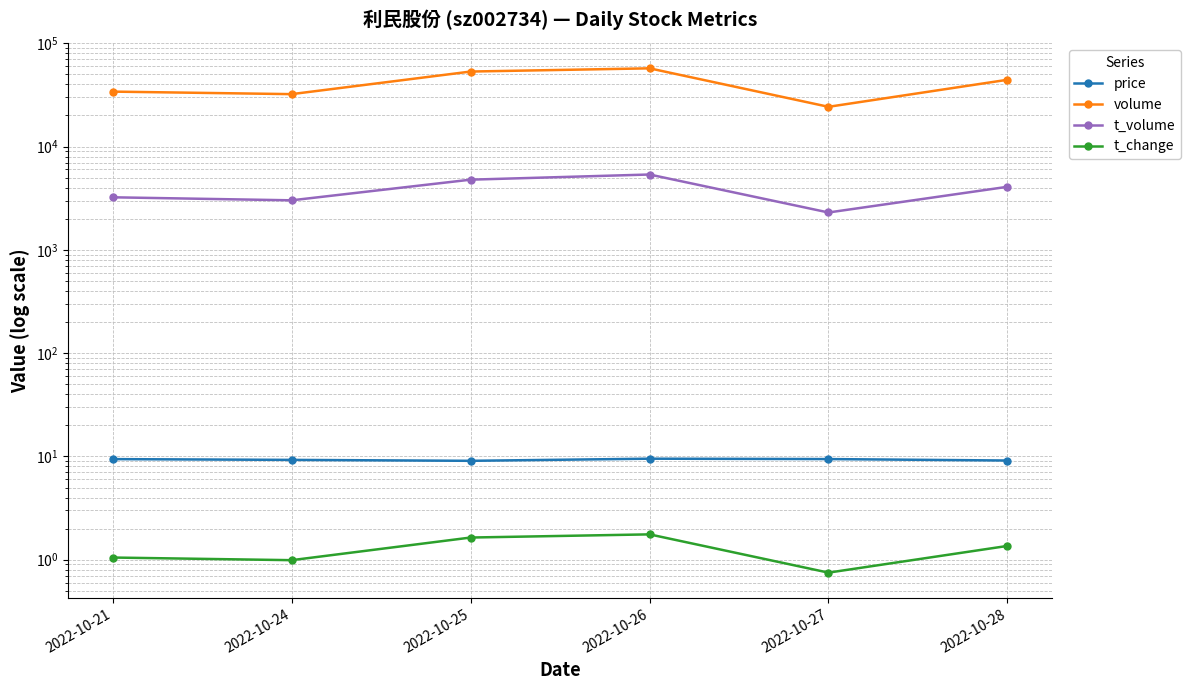

Where is the first local maximum for price?

2022-10-26